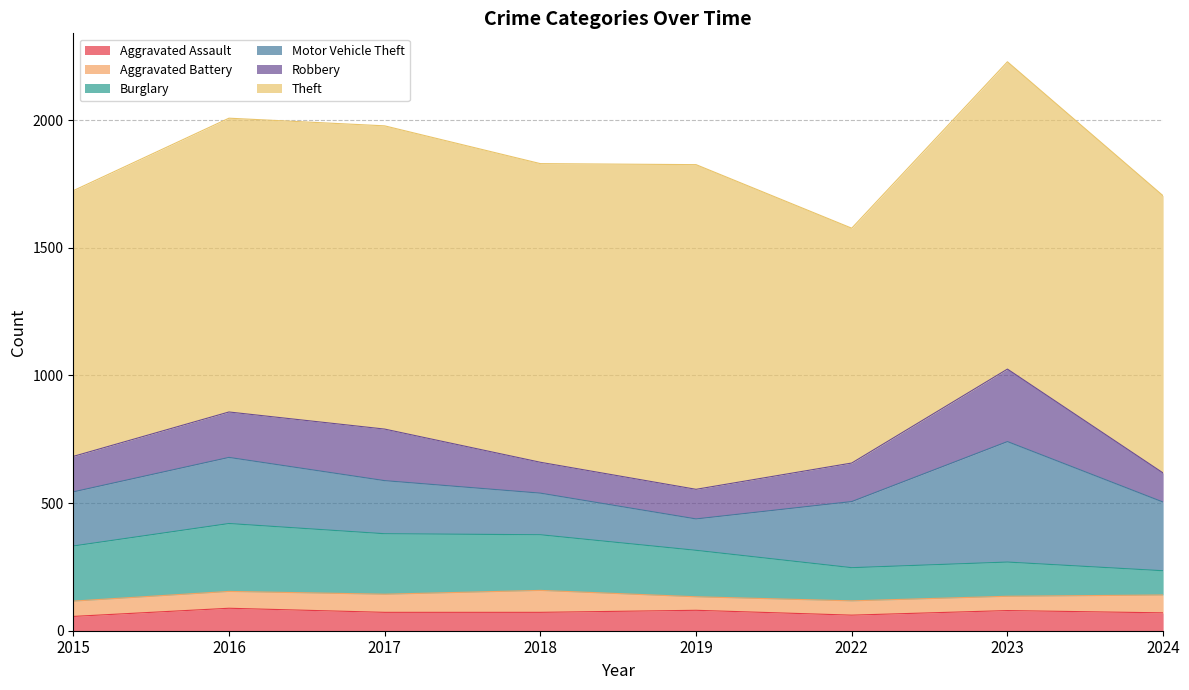

Which category has the lowest value in the Theft series?

2022